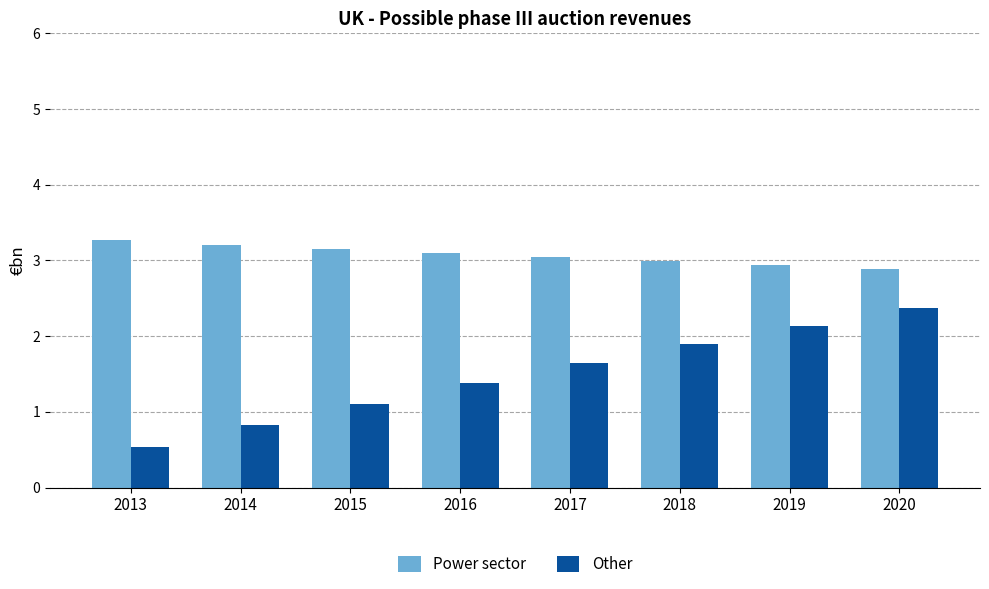

True or false: Other has a value of 2.4 at 2020.

True